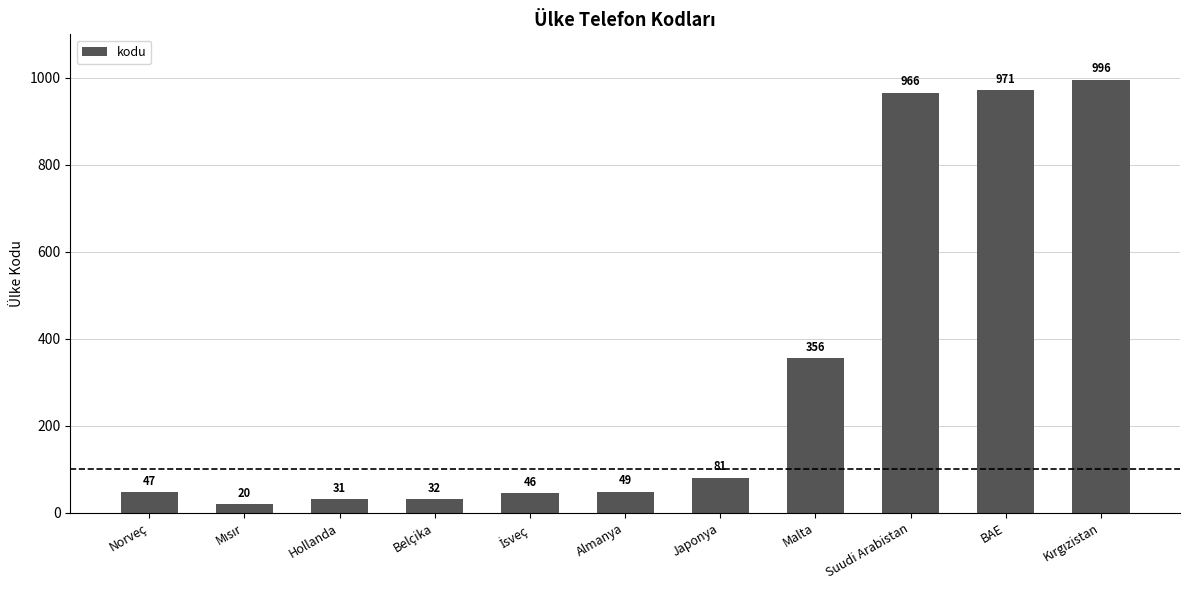

What is the change in value from Suudi Arabistan to BAE?

+5